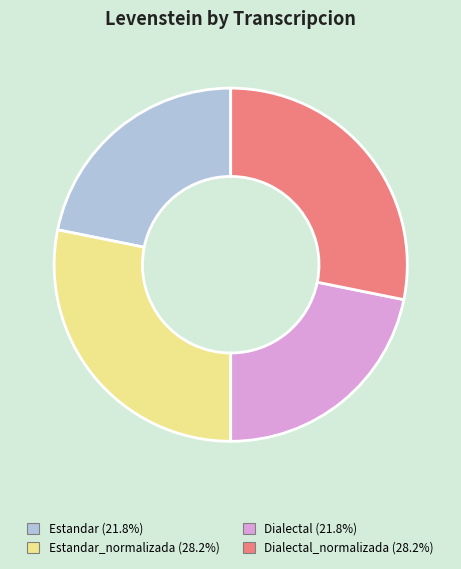

How many slices are in this pie chart?

4